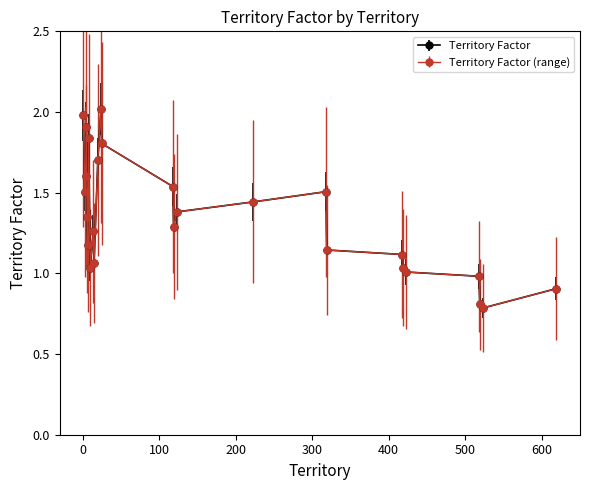

Is this an area chart (filled region under the line)?

No